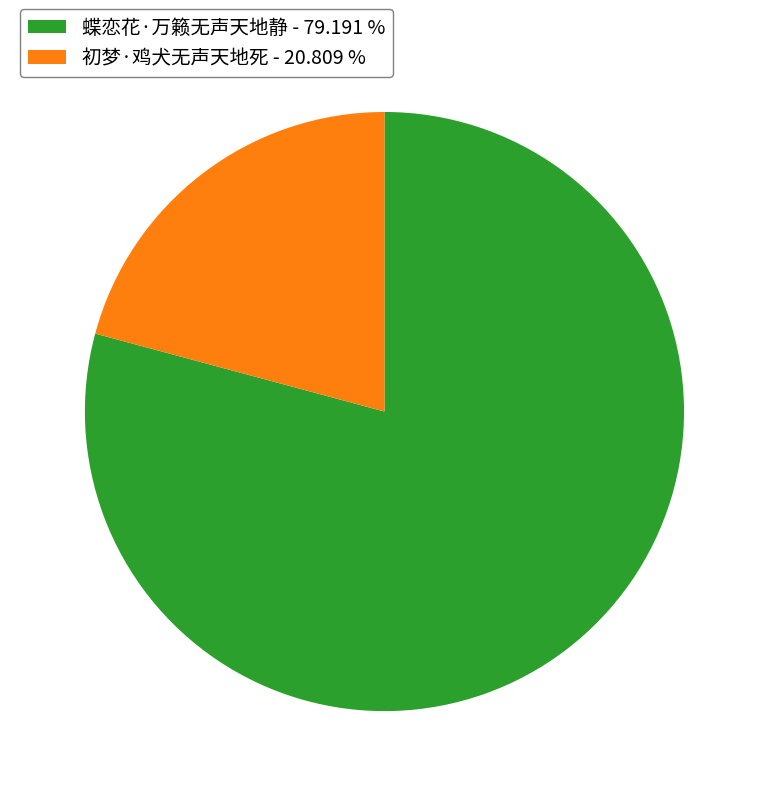

Which has a higher value, 蝶恋花·万籁无声天地静 - 79.191 % or 初梦·鸡犬无声天地死 - 20.809 %?

蝶恋花·万籁无声天地静 - 79.191 %